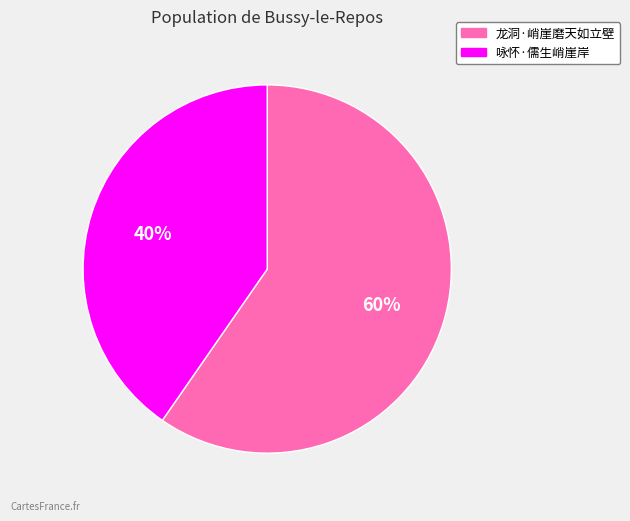

Count the number of slices in the pie.

2